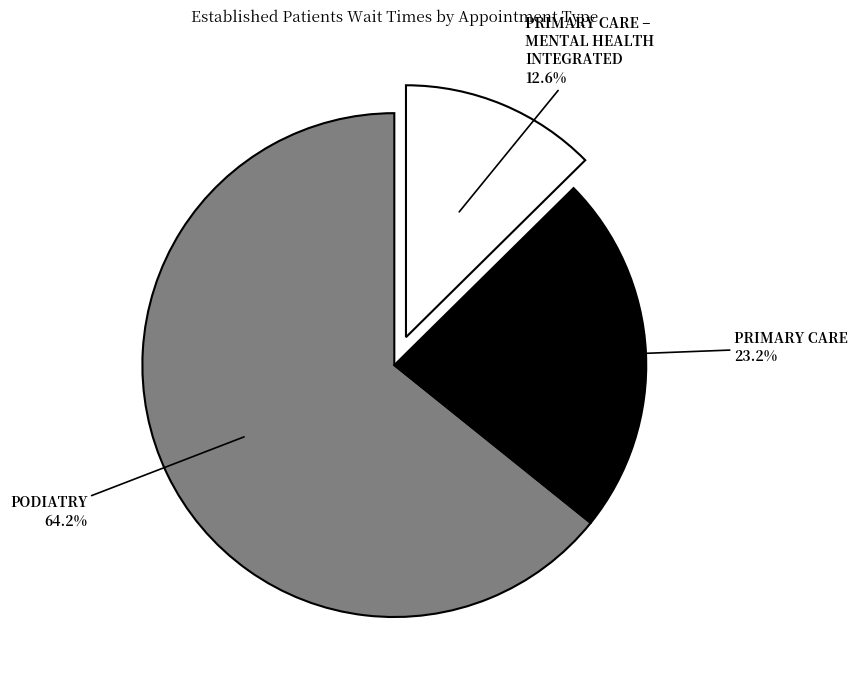

Count the number of slices in the pie.

3